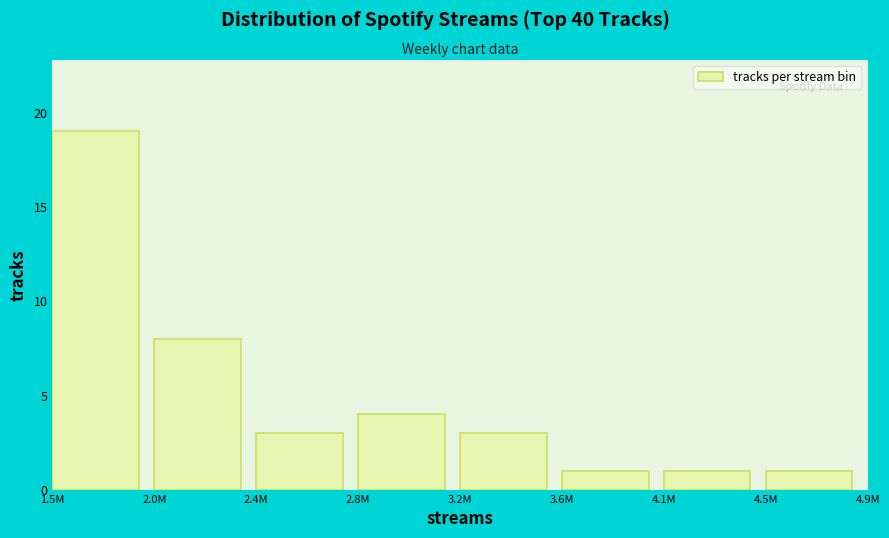

Reading left to right, what are all the values shown in this chart?

1.5M=19	2.0M=8	2.4M=3	2.8M=4	3.2M=3	3.6M=1	4.1M=1	4.5M=1